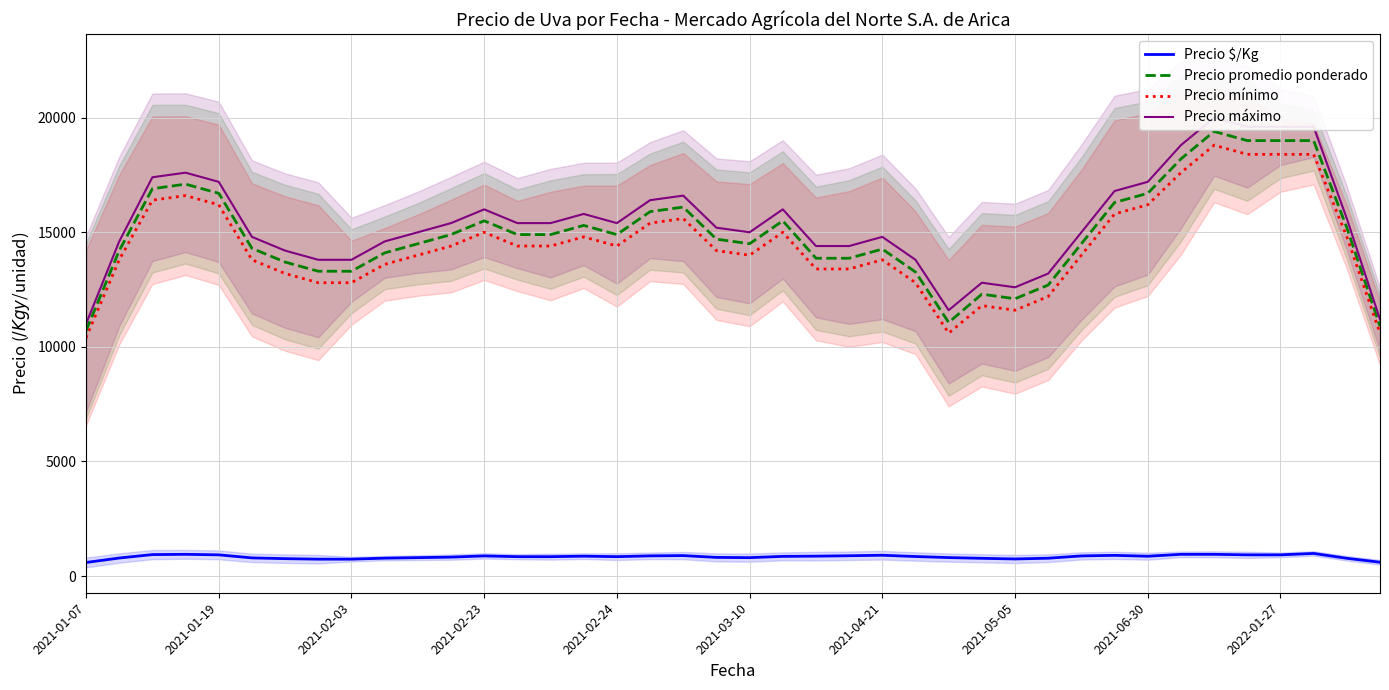

True or false: Precio mínimo and Precio $/Kg intersect in this chart.

False